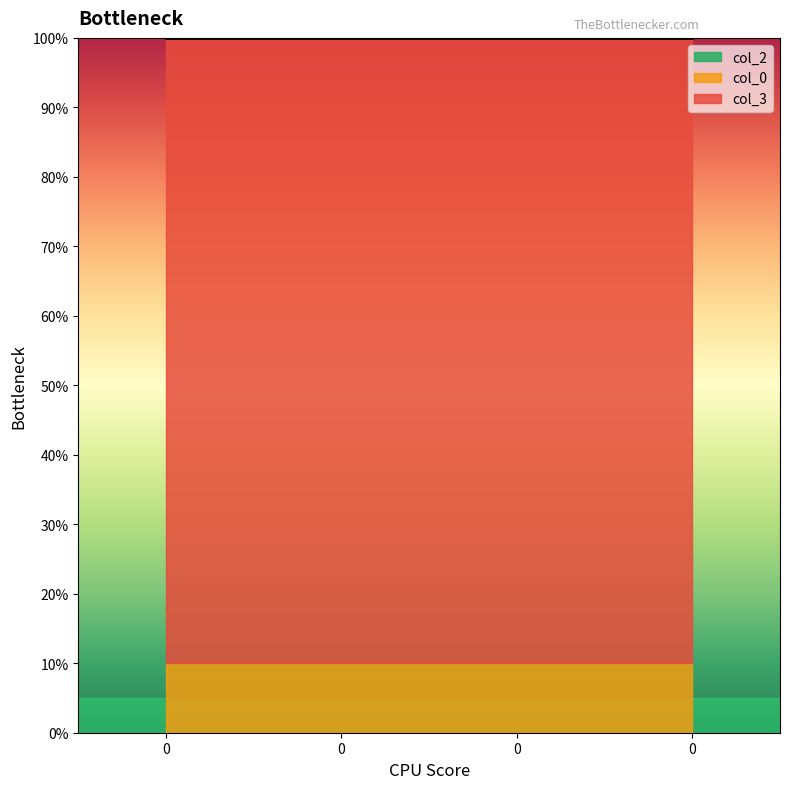

True or false: col_3 and col_0 cross at least once.

False